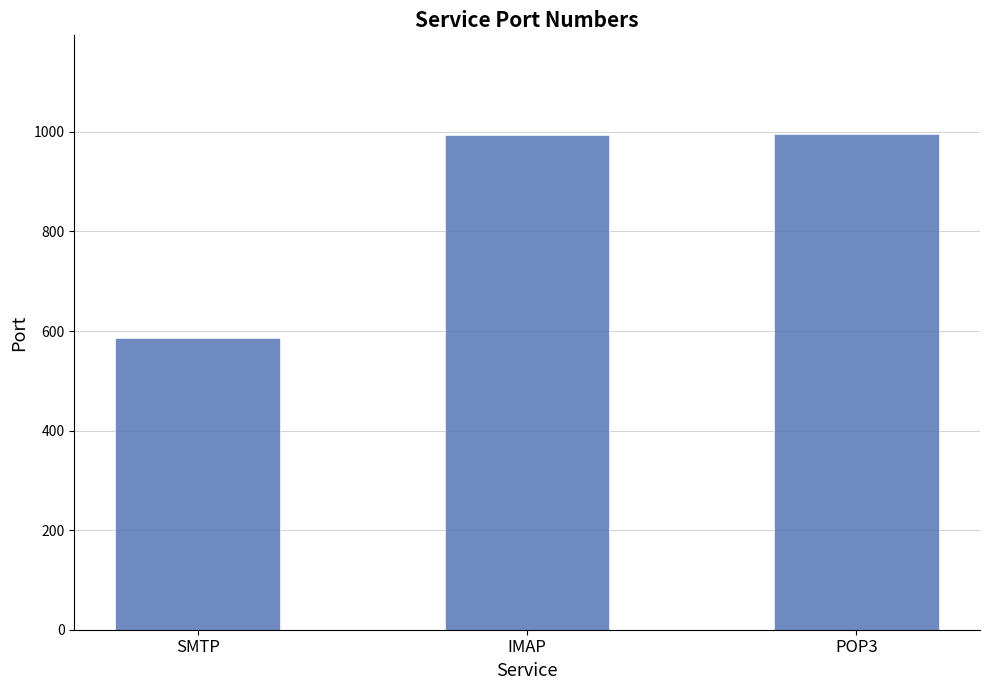

How many data points are less than 993?

1